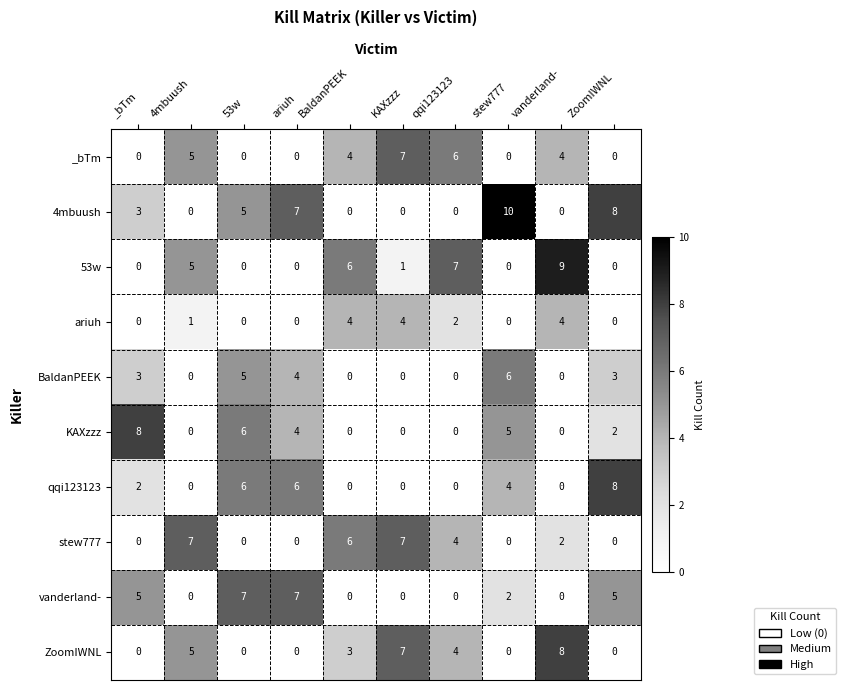

Which series changed the most between BaldanPEEK and stew777?

4mbuush